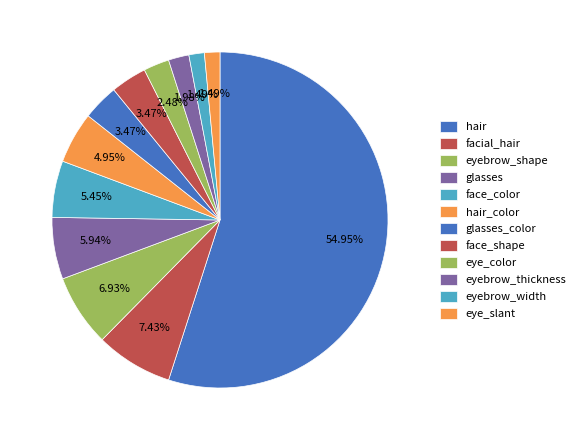

What percentage do hair_color and eye_slant together represent?

6.4%